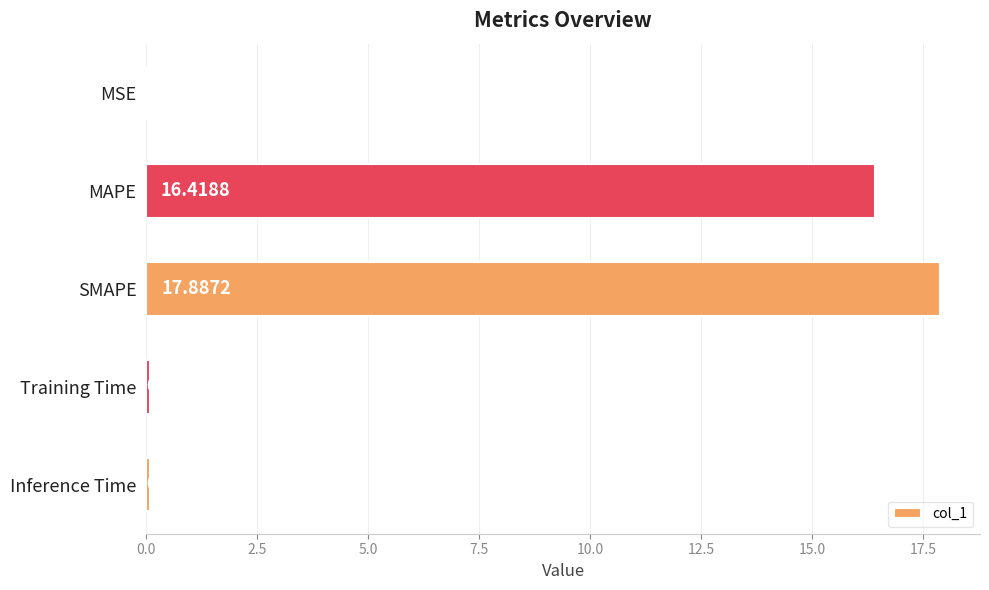

What is the sum of all values?

34.5